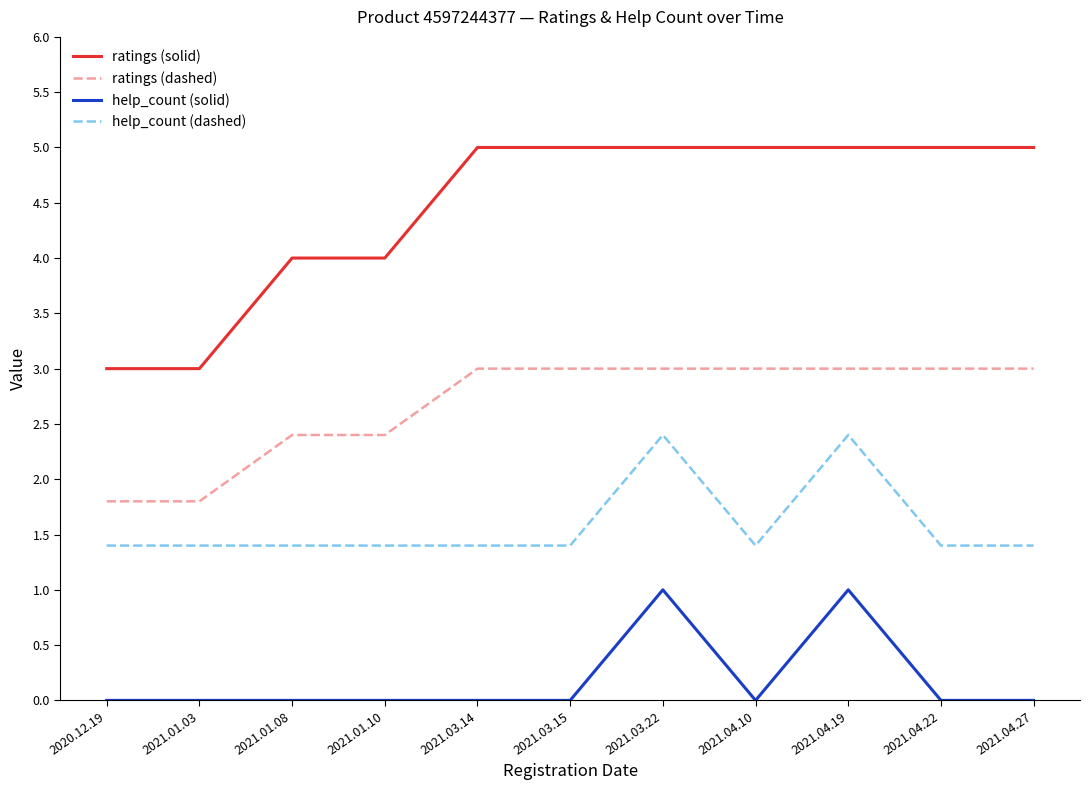

Which series has the largest total across all categories?

ratings (solid)